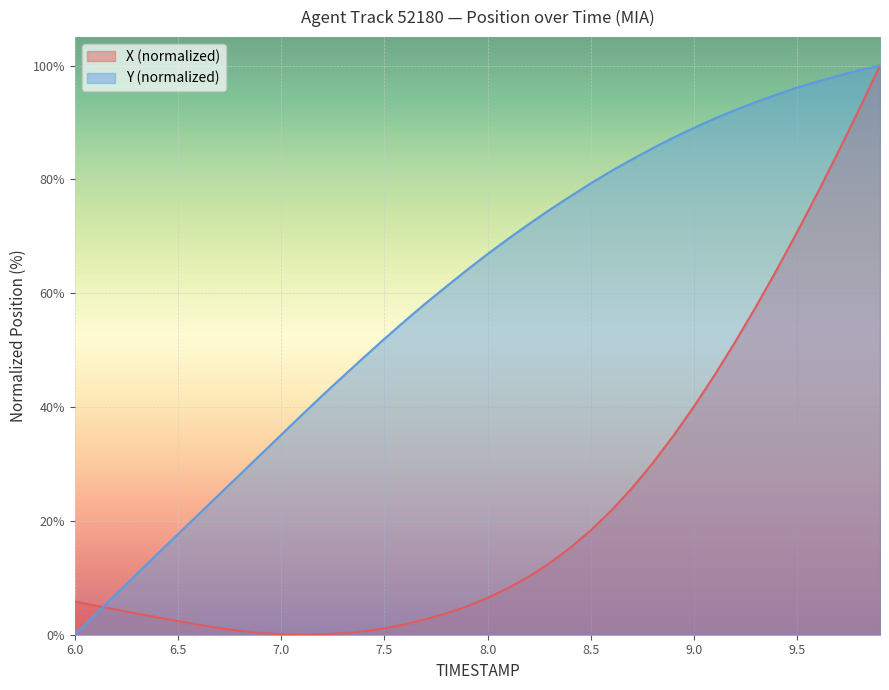

At which label does Y (normalized) reach its minimum?

6.0